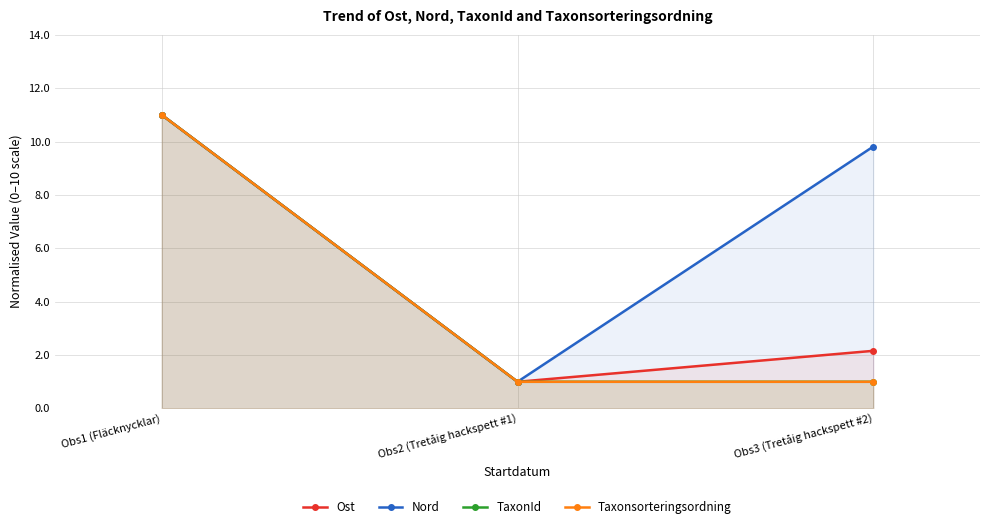

Which category has the lowest value in the Ost series?

Obs2 (Tretåig hackspett #1)